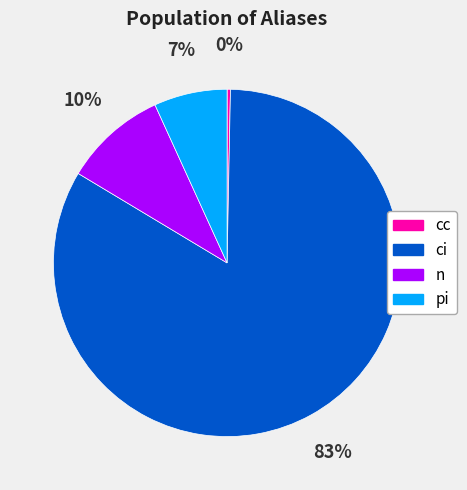

To the nearest percent, what is the average slice percentage?

25%